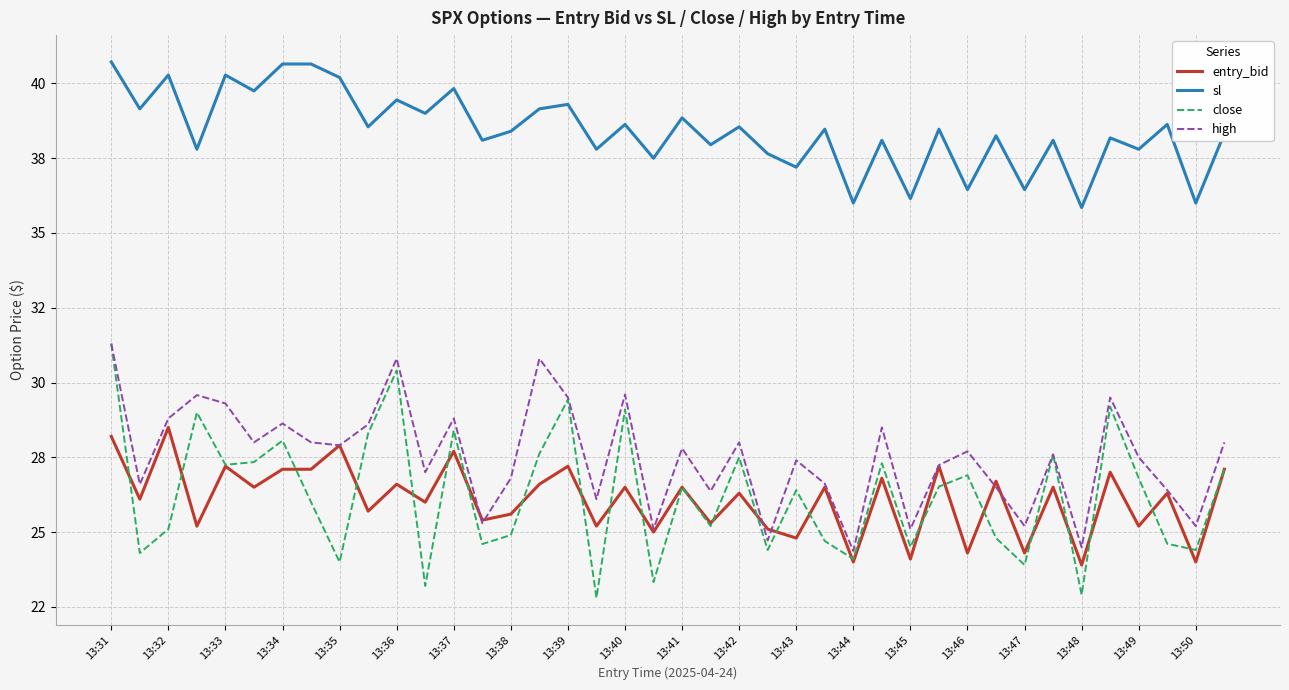

What is the maximum value for high?

31.3